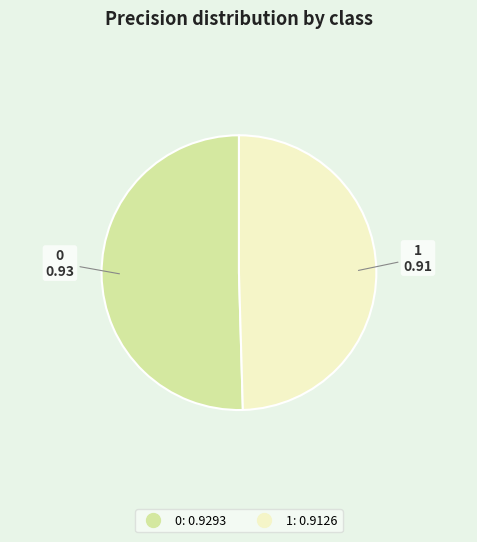

Is it true that 1 is 50% of the pie?

True